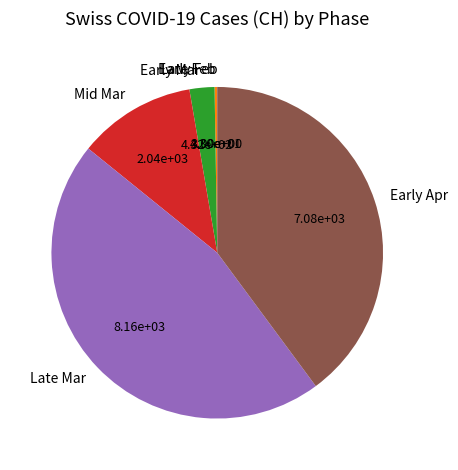

Is there a majority slice in this chart?

No